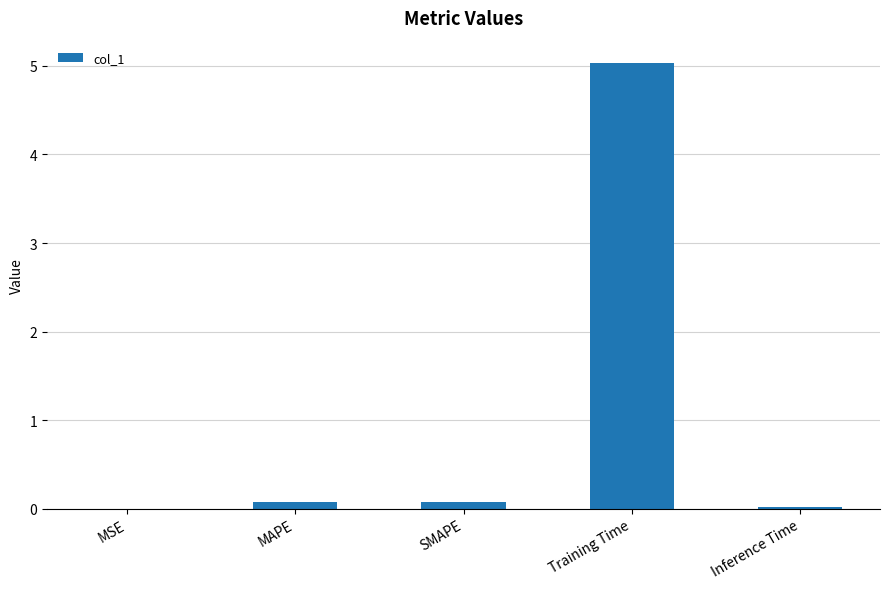

The chart shows a value of 8.7 at Training Time. True or false?

False